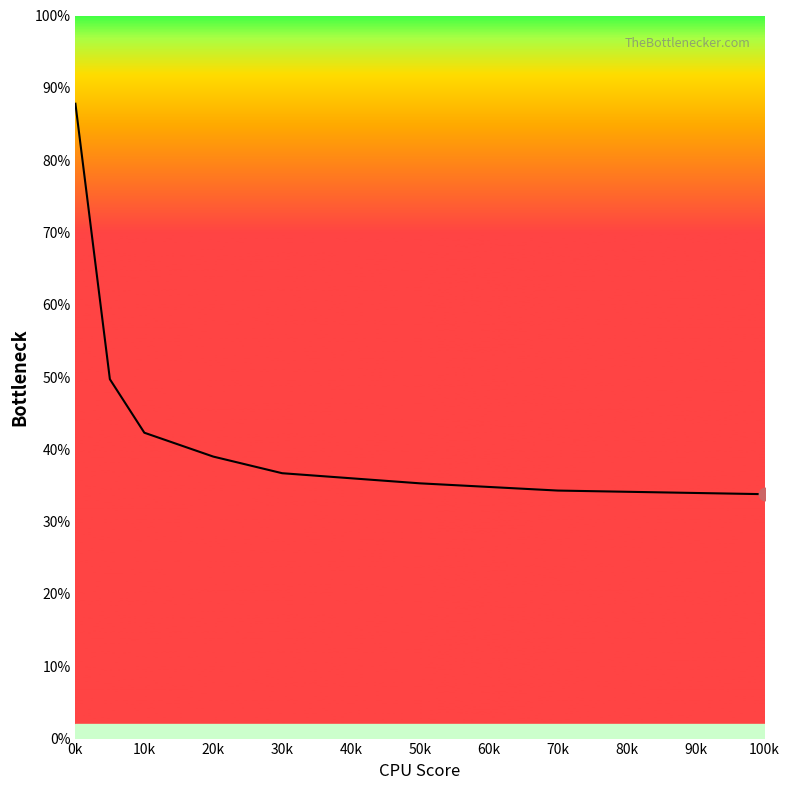

Which has a higher value, 60k or 10k?

10k